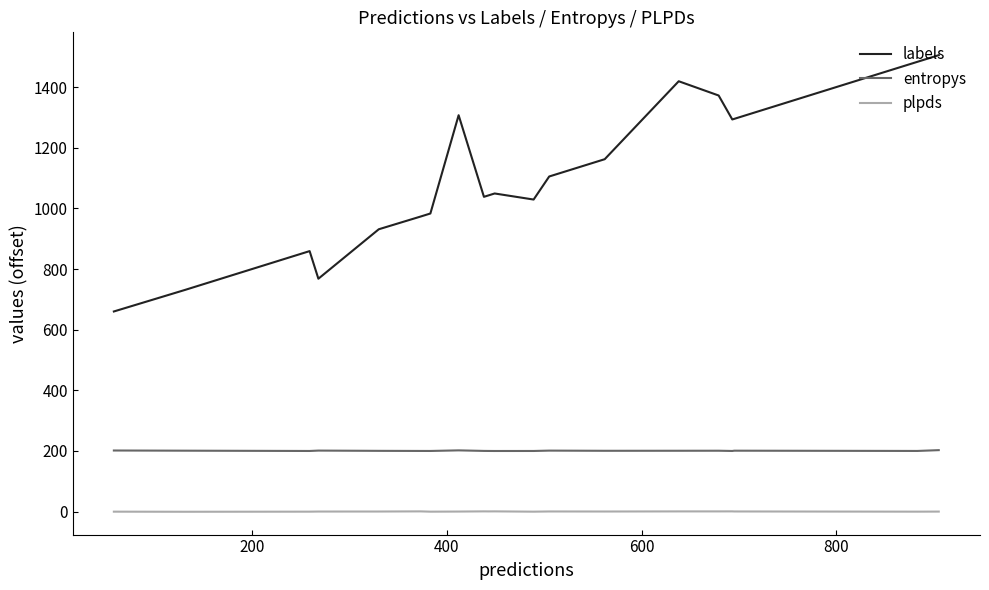

Which series has the largest total across all categories?

labels